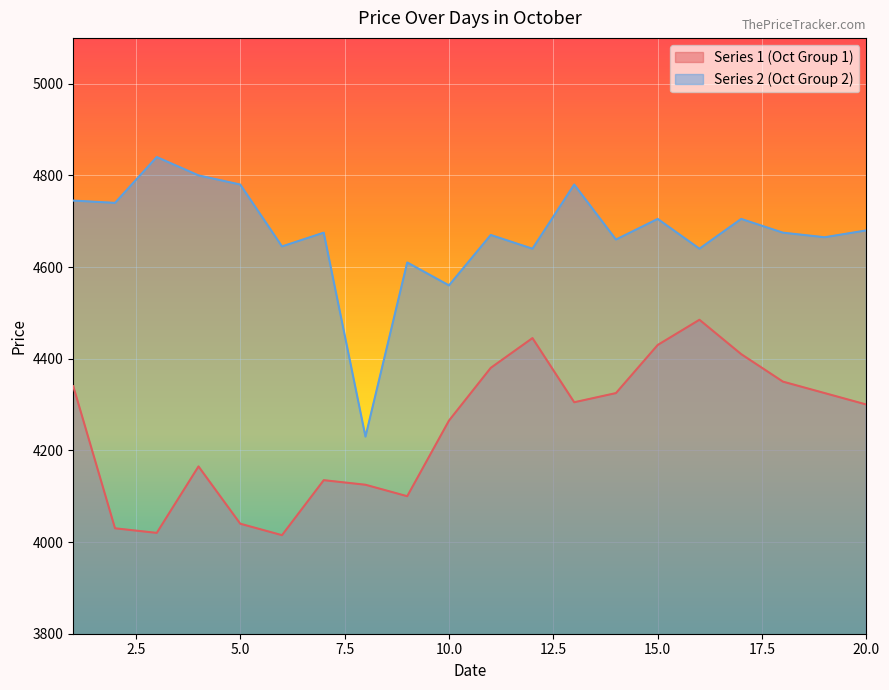

Reading left to right, extract all data points from this chart.

Series 1 (Oct Group 1): 1=4340	2=4030	3=4020	4=4165	5=4040	6=4015	7=4135	8=4125	9=4100	10=4265	11=4380	12=4445	13=4305	14=4325	15=4430	16=4485	17=4410	18=4350	19=4325	20=4300
Series 2 (Oct Group 2): 1=4745	2=4740	3=4840	4=4800	5=4780	6=4645	7=4675	8=4230	9=4610	10=4560	11=4670	12=4640	13=4780	14=4660	15=4705	16=4640	17=4705	18=4675	19=4665	20=4680